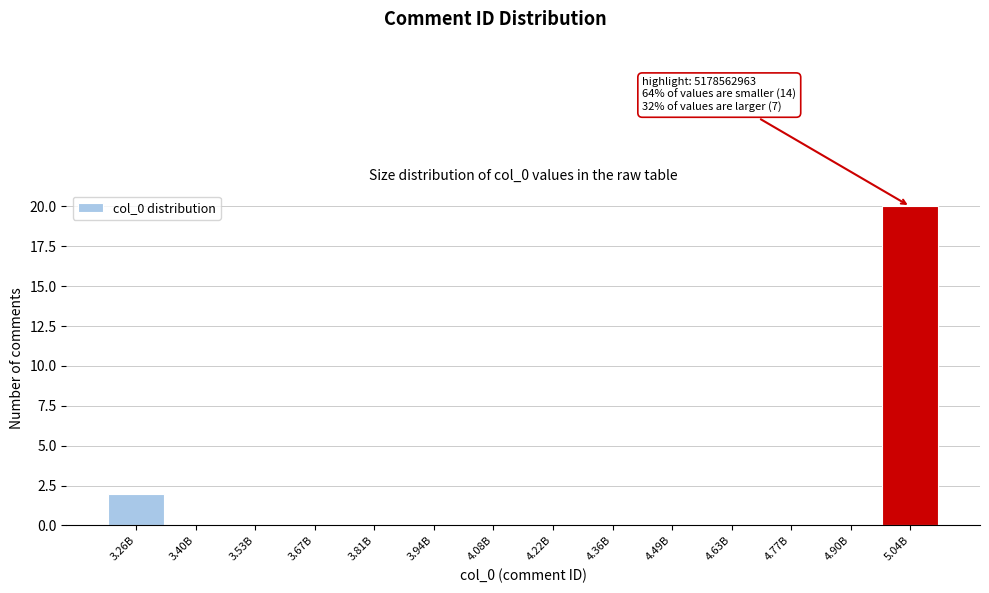

Reading left to right, what are all the values shown in this chart?

3.26B=2	3.40B=0	3.53B=0	3.67B=0	3.81B=0	3.94B=0	4.08B=0	4.22B=0	4.36B=0	4.49B=0	4.63B=0	4.77B=0	4.90B=0	5.04B=20